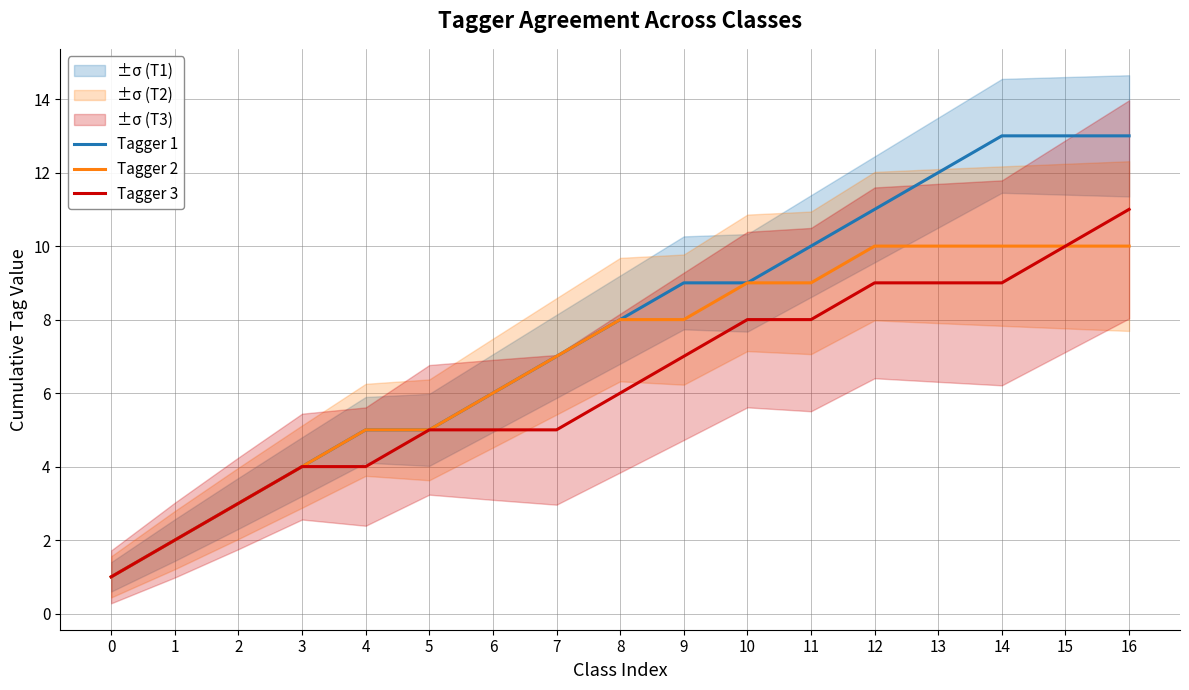

What is the minimum value shown in the chart?

1